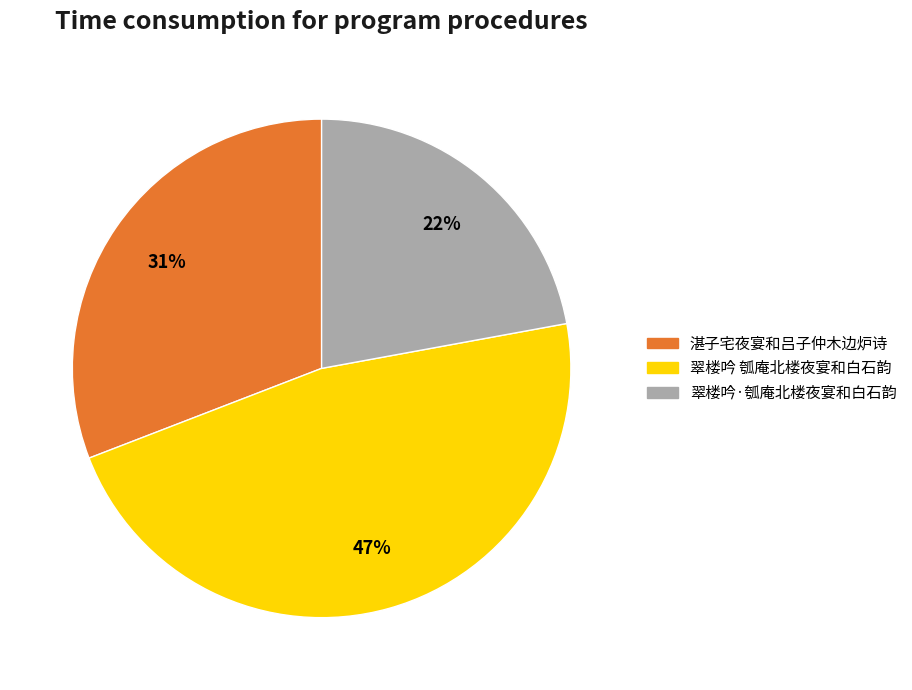

To the nearest percent, what is the average slice percentage?

33%